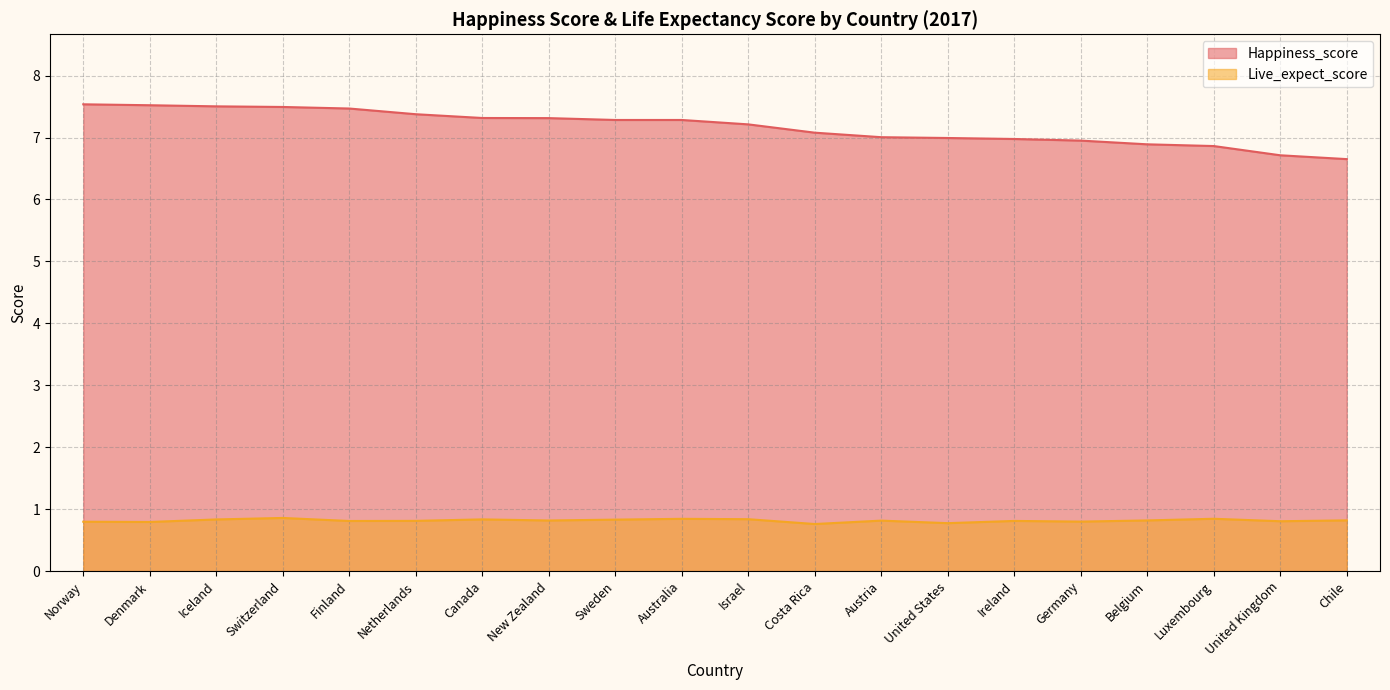

Reading left to right, list all the values displayed in this chart.

Happiness_score: 7.5	7.5	7.5	7.5	7.5	7.4	7.3	7.3	7.3	7.3	7.2	7.1	7.0	7.0	7.0	7.0	6.9	6.9	6.7	6.7
Live_expect_score: 0.8	0.8	0.8	0.9	0.8	0.8	0.8	0.8	0.8	0.8	0.8	0.8	0.8	0.8	0.8	0.8	0.8	0.8	0.8	0.8